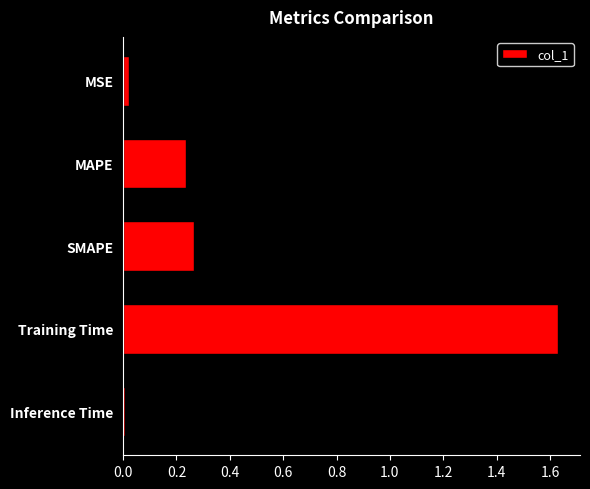

True or false: the data shows 0.1 at SMAPE.

False